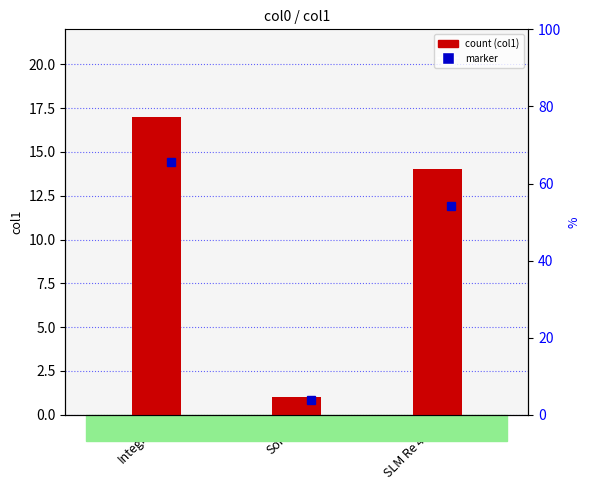

List the labels in order of value, smallest first.

Sokol, SLM Re 456, Integral